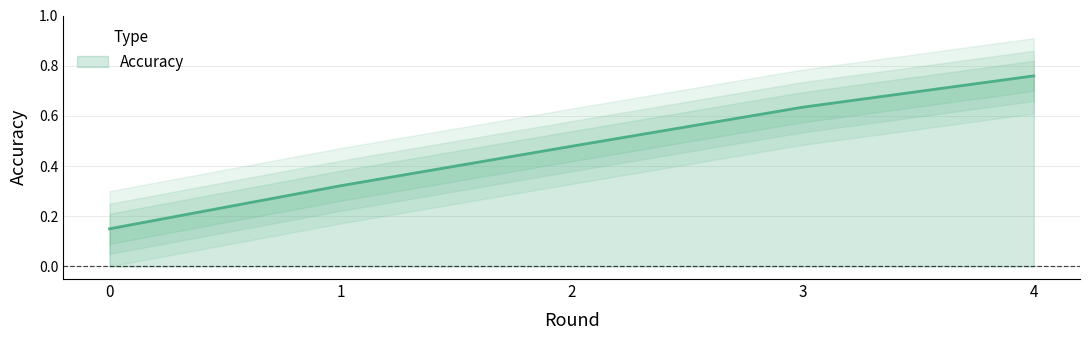

How many values are between 0 and 1?

5